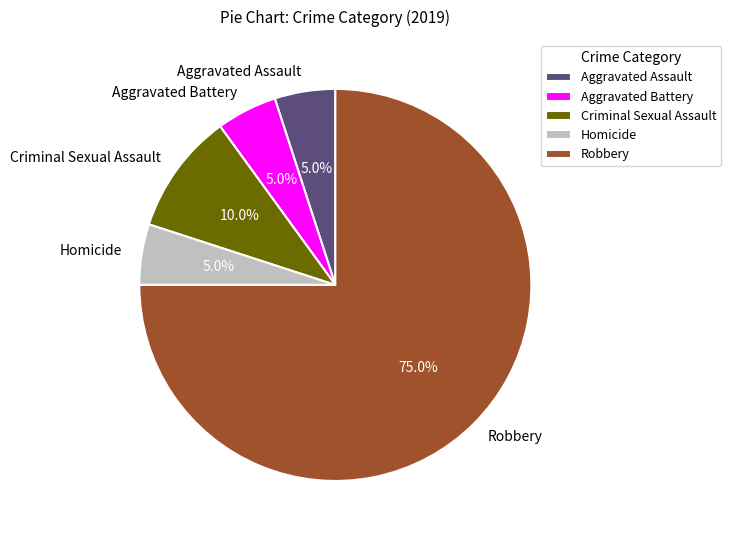

Count the number of slices in the pie.

5